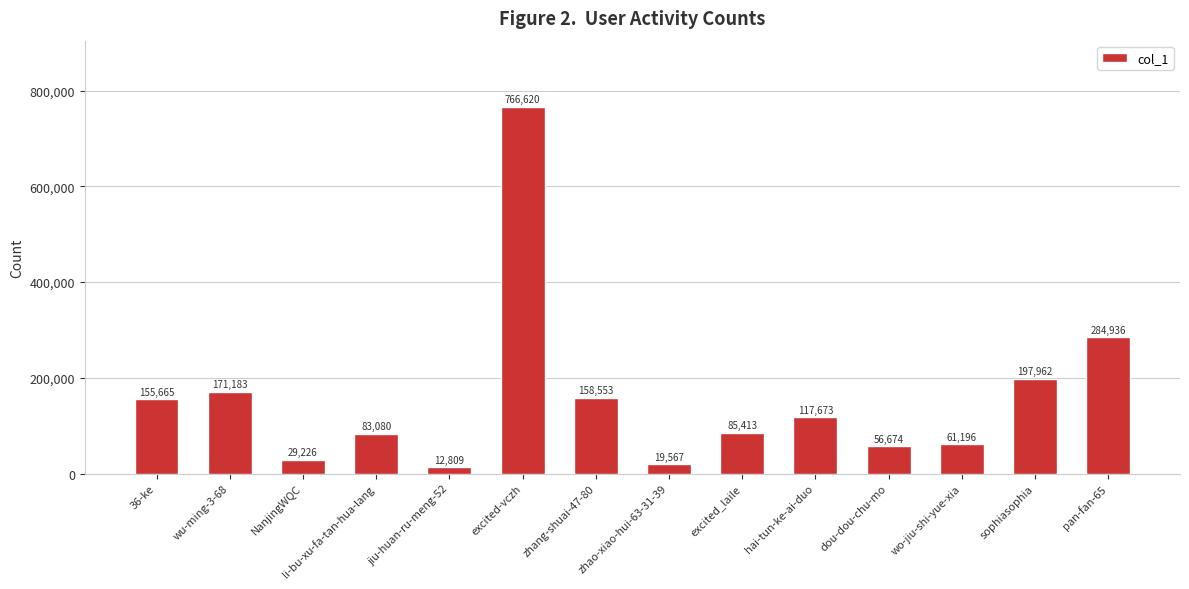

Reading right to left, extract all data points from this chart.

284936	197962	61196	56674	117673	85413	19567	158553	766620	12809	83080	29226	171183	155665